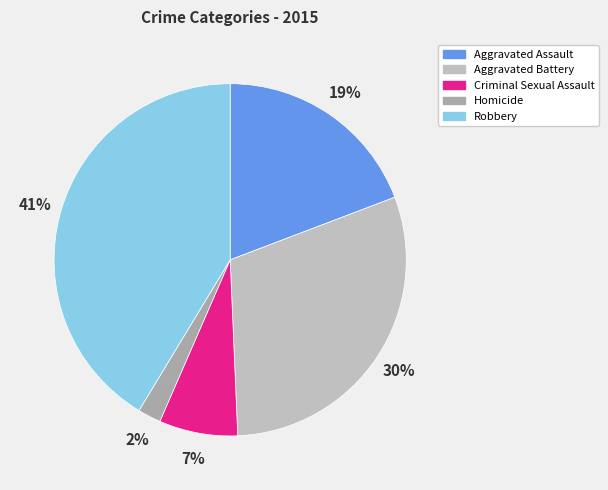

Is the sum of Robbery and Aggravated Assault greater than half?

Yes